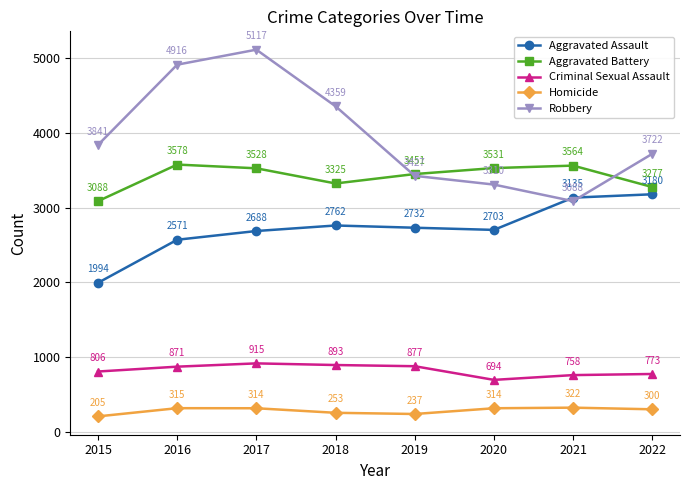

Count the number of categories in the chart.

8